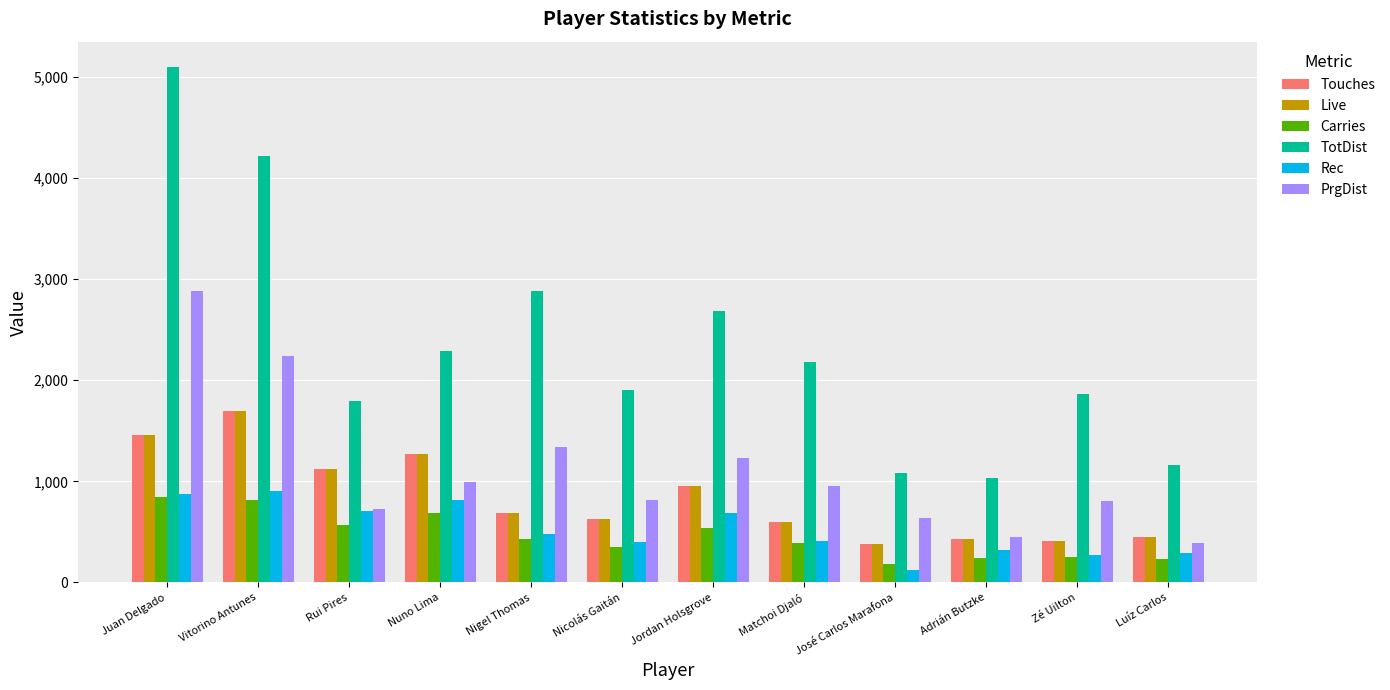

What is the sum of the TotDist values at Matchoi Djaló and Rui Pires?

3977